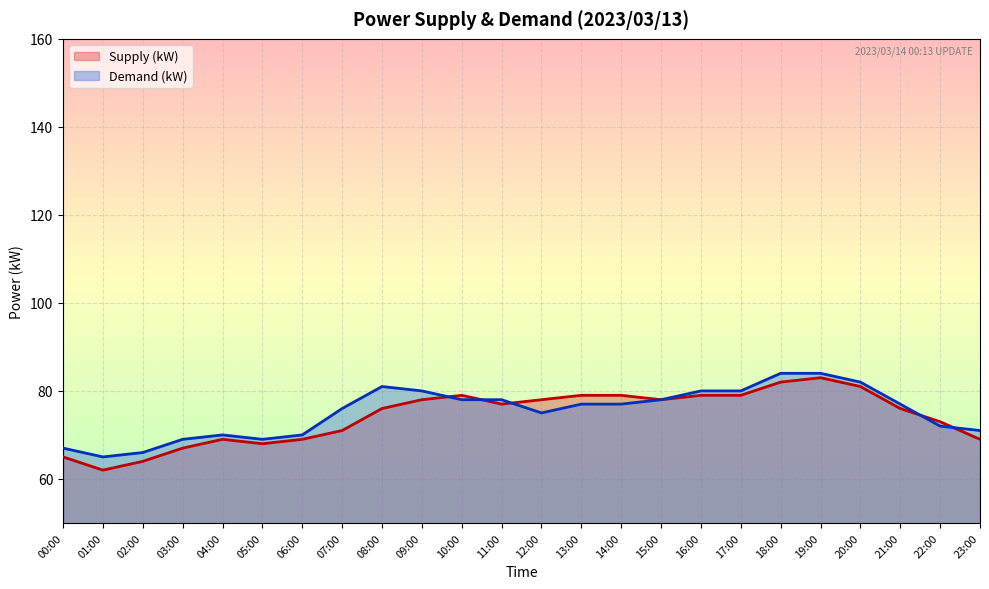

How many intersections are there between Supply (kW) and Demand (kW)?

5